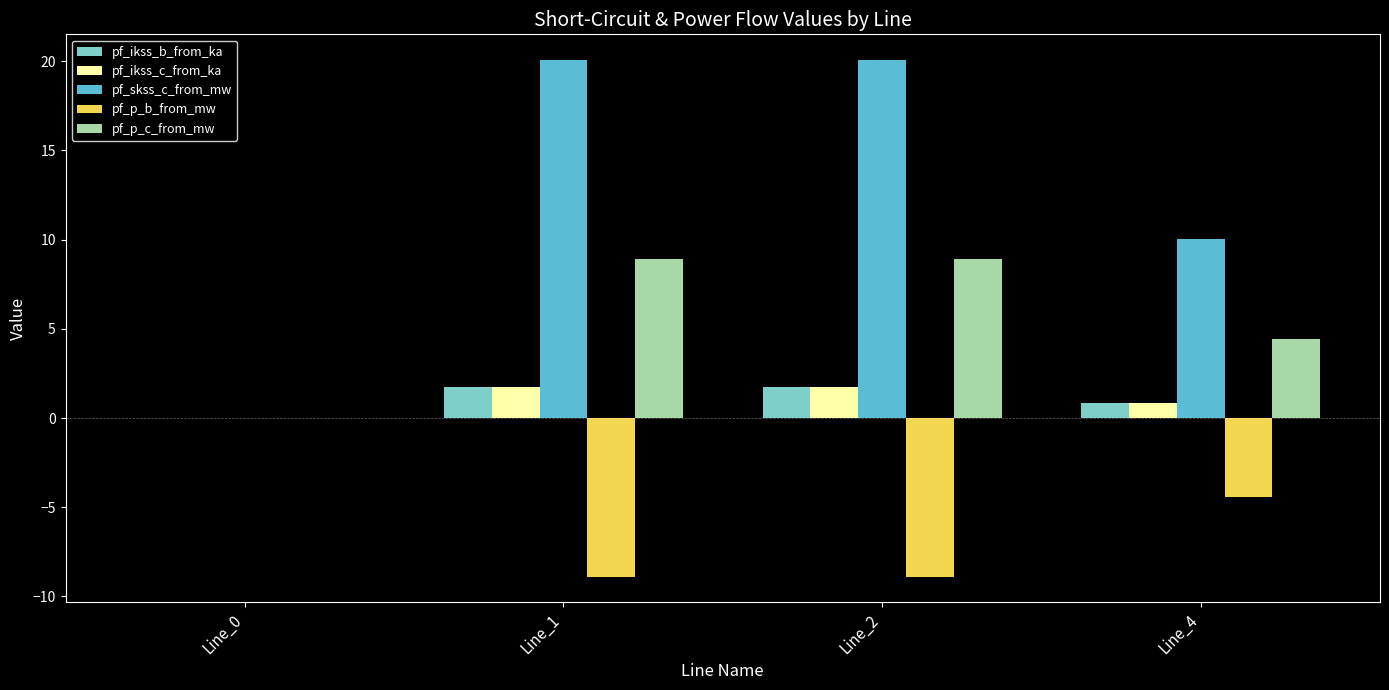

What is the average value of the pf_skss_c_from_mw series?

12.5